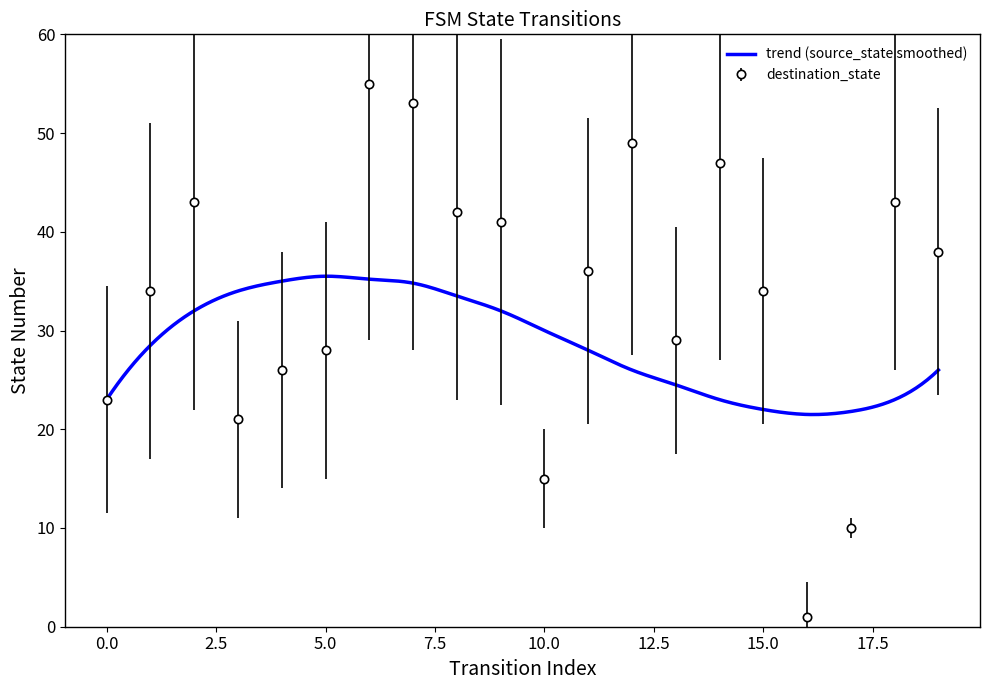

What is the approximate value at 3, to the nearest 5?

20